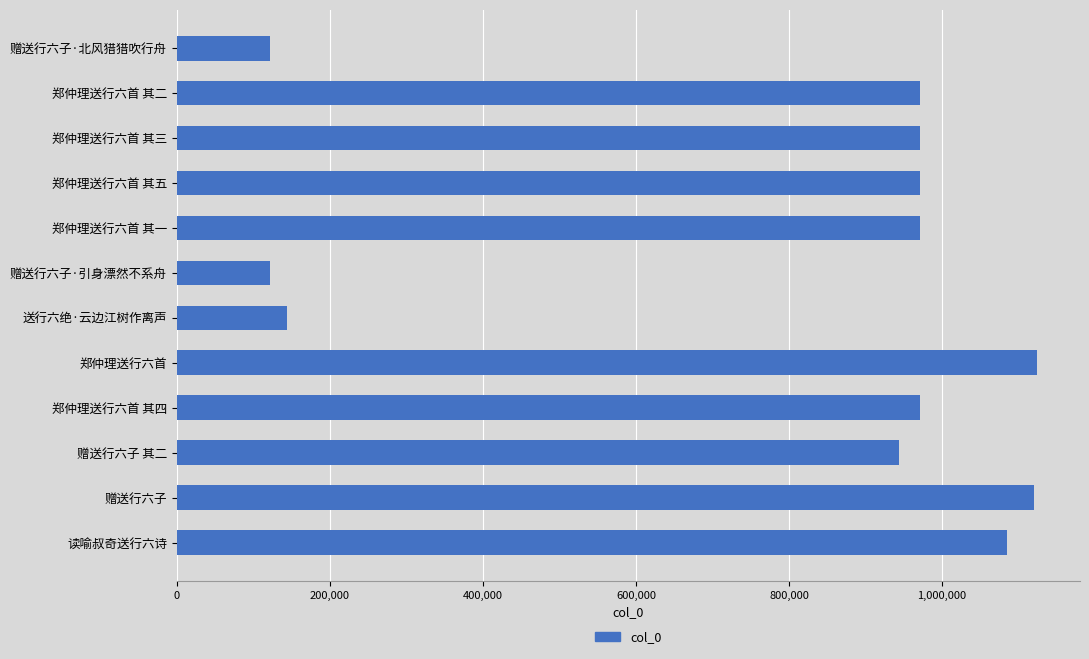

Is it true that the value at 郑仲理送行六首 其三 is 971560?

True